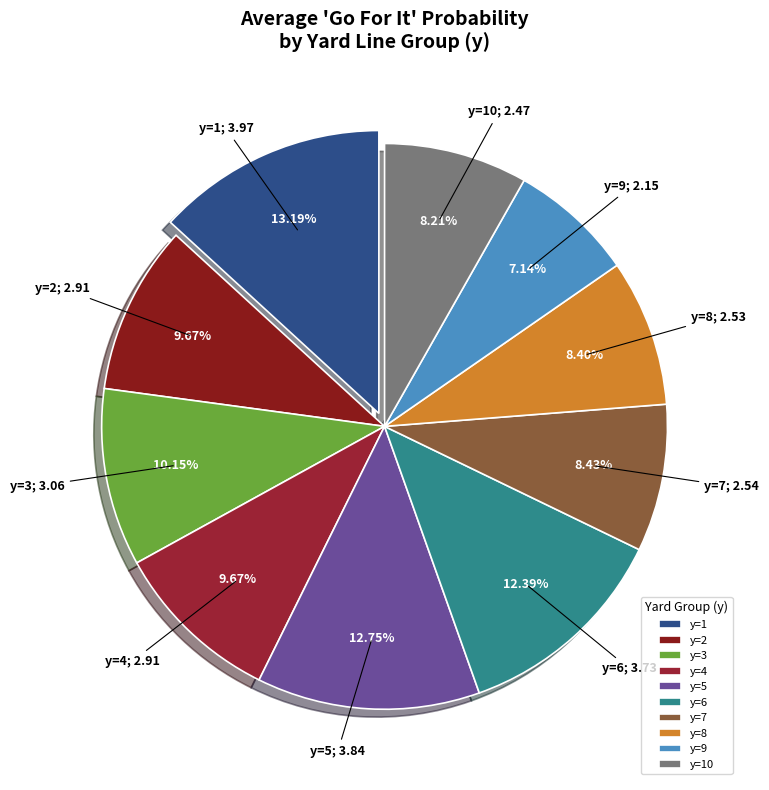

Does any single category account for the majority?

No